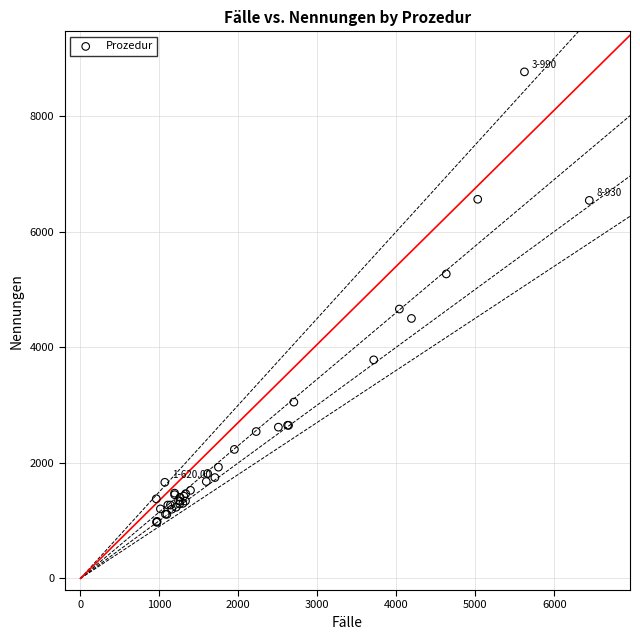

What Y value in the scatter plot is closest to 4867?

4660